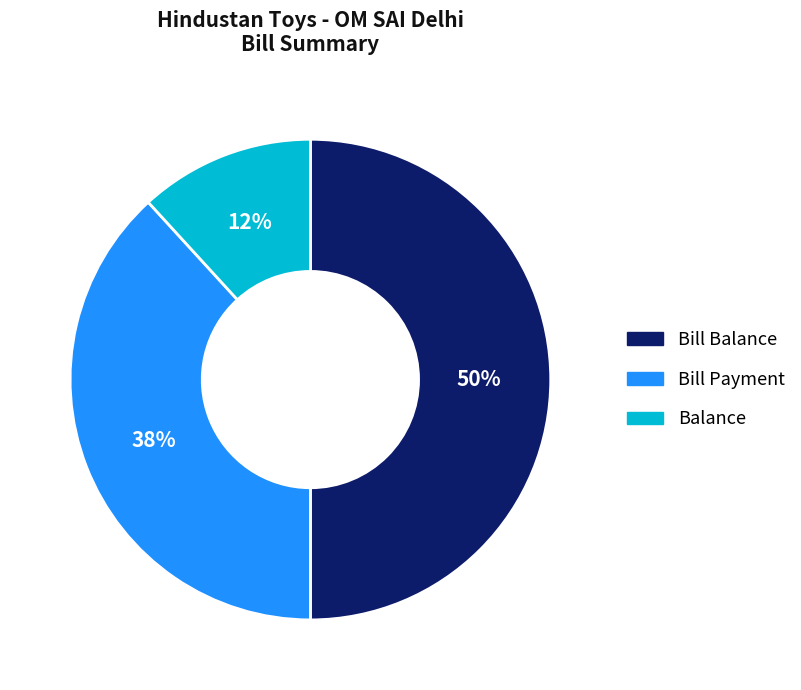

Which slice is the largest?

Bill Balance